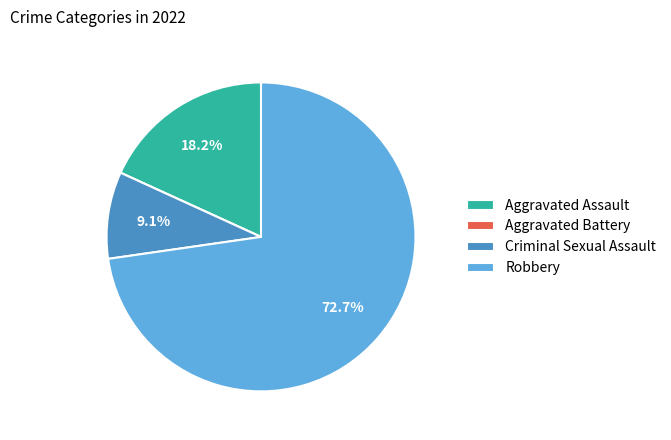

What is the total percentage of Robbery and Aggravated Assault?

90.9%